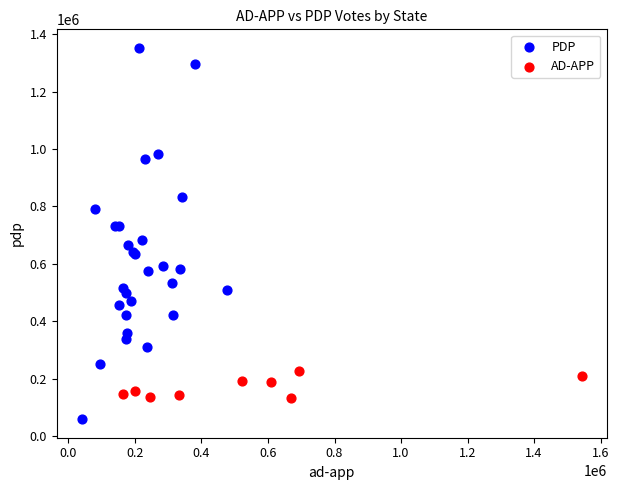

Which series has the largest Y range (max minus min)?

PDP